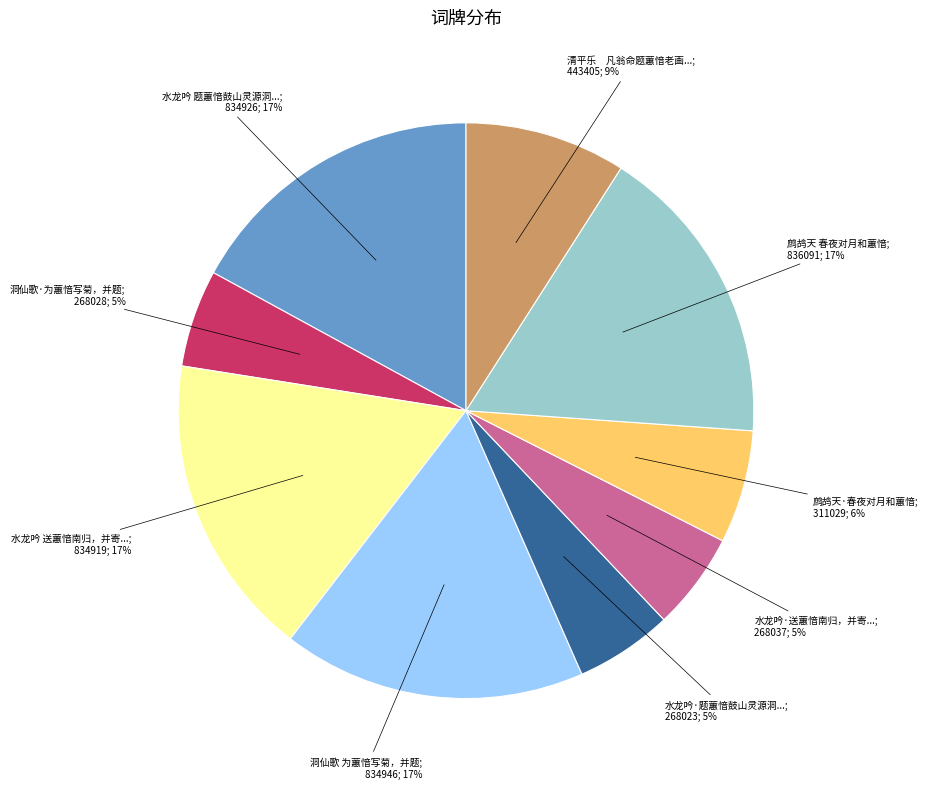

To the nearest percent, what is the difference between the largest and smallest slice percentages?

12%